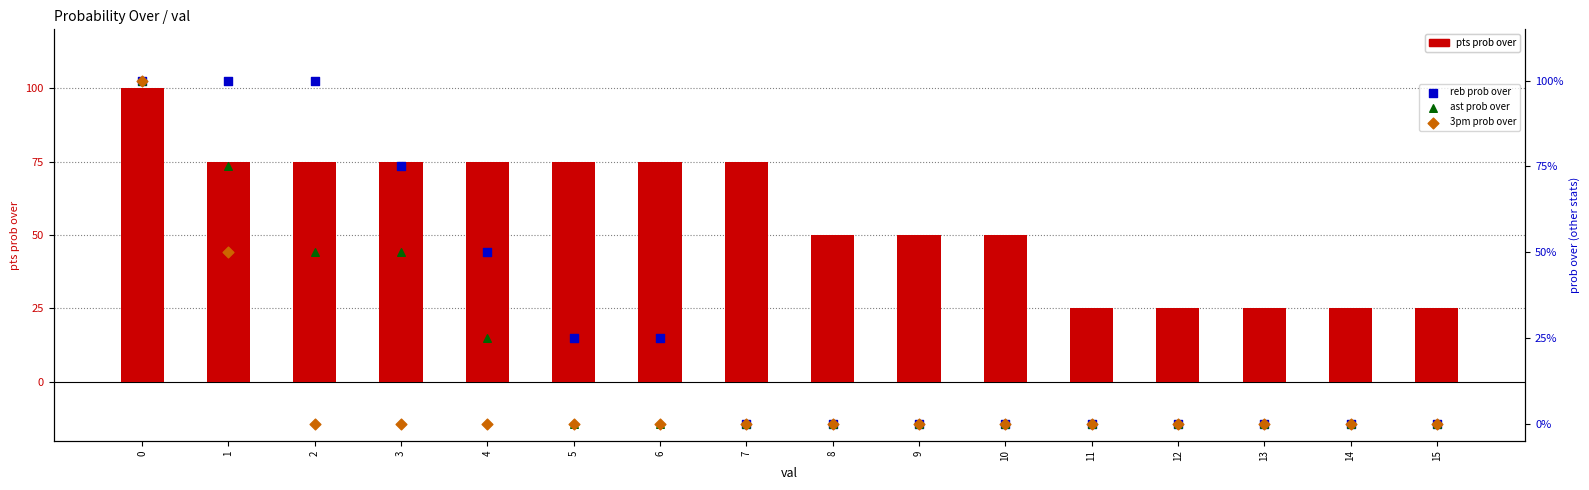

Which series reaches the minimum Y coordinate?

reb prob over